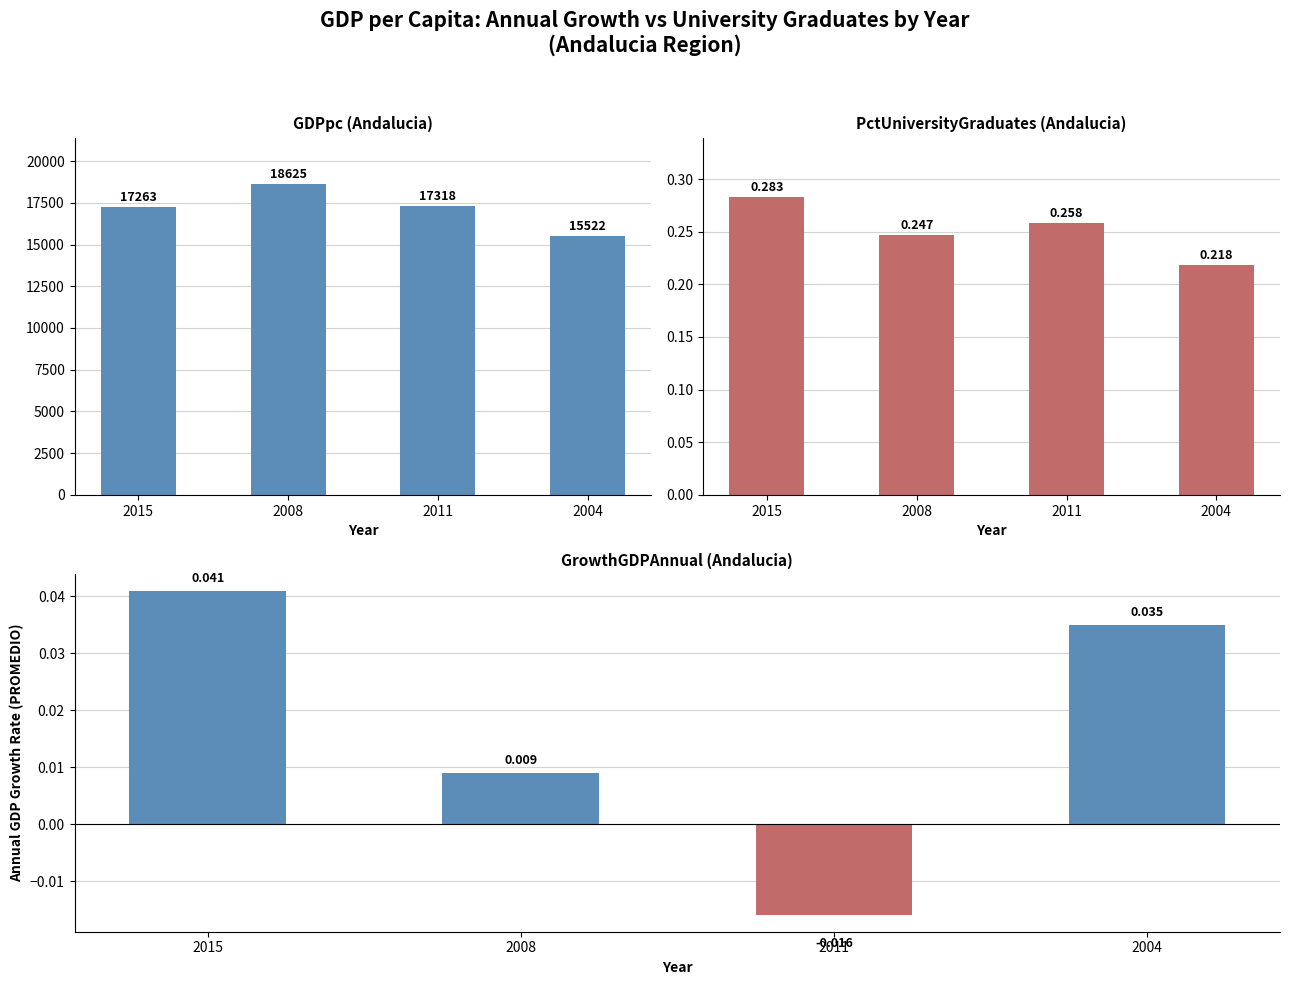

How many negative values does the GrowthGDPAnnual series have?

1